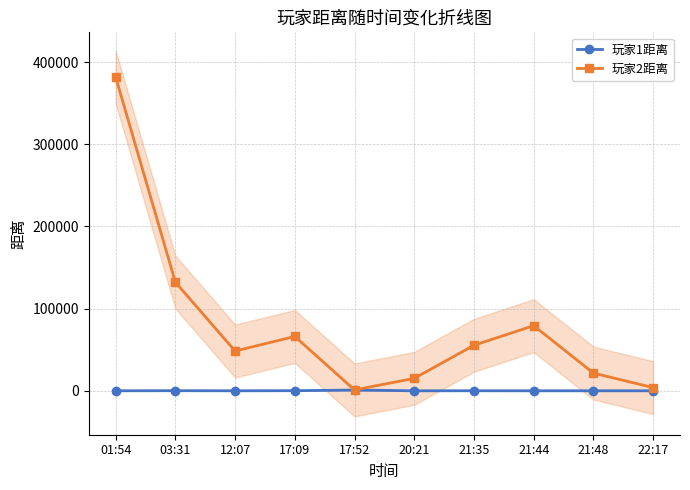

List the series in order of their peak value, lowest first.

玩家1距离, 玩家2距离